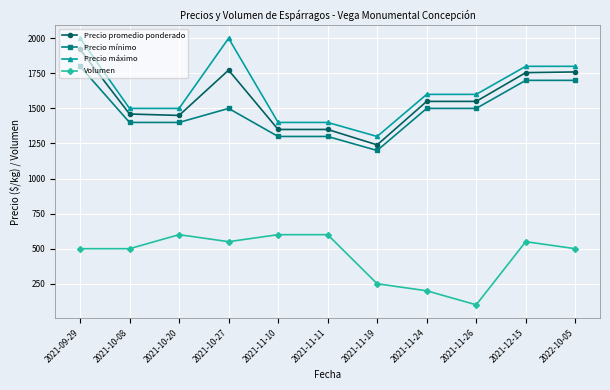

True or false: Precio promedio ponderado and Precio máximo cross at least once.

False